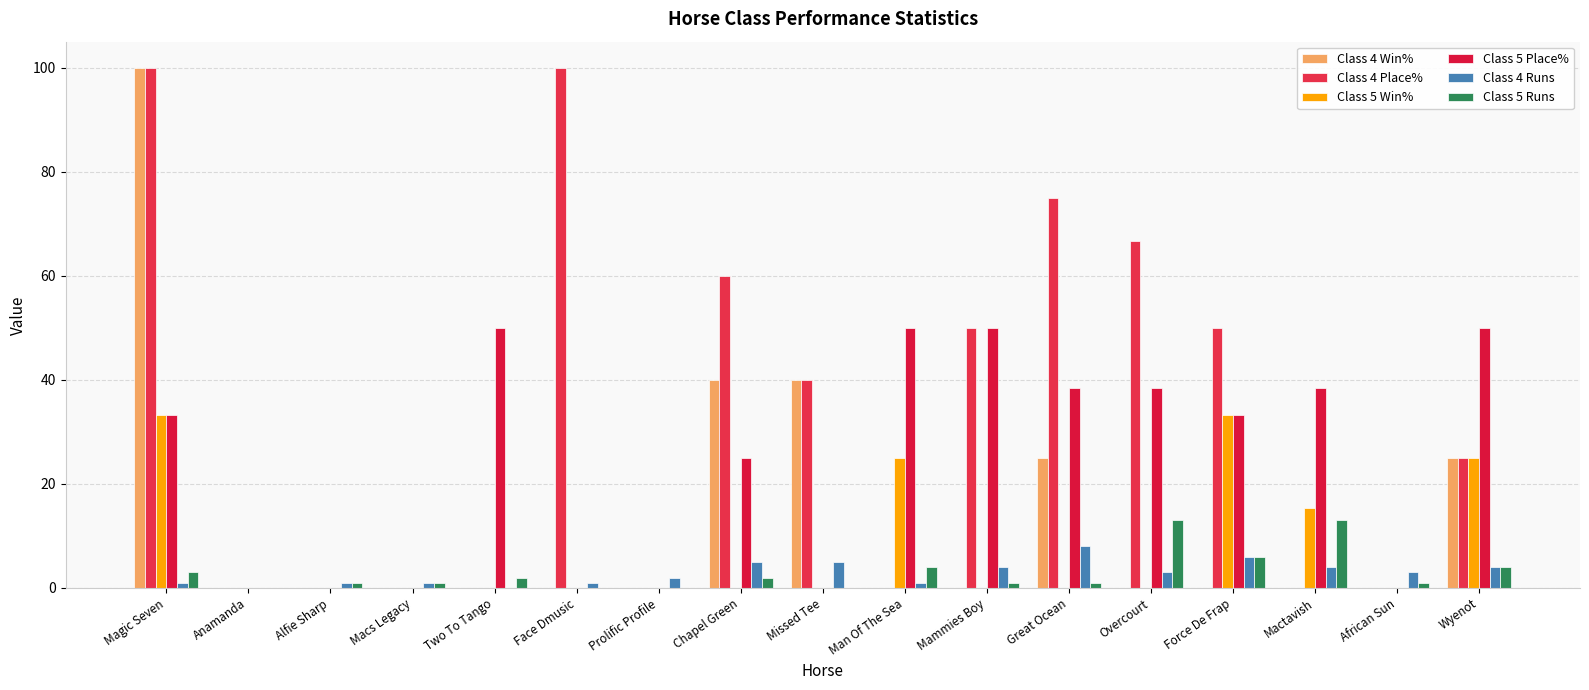

Reading left to right, list all the values displayed in this chart.

Class 4 Win%: 100.0	0.0	0.0	0.0	0.0	0.0	0.0	40.0	40.0	0.0	0.0	25.0	0.0	0.0	0.0	0.0	25.0
Class 4 Place%: 100.0	0.0	0.0	0.0	0.0	100.0	0.0	60.0	40.0	0.0	50.0	75.0	66.7	50.0	0.0	0.0	25.0
Class 5 Win%: 33.3	0.0	0.0	0.0	0.0	0.0	0.0	0.0	0.0	25.0	0.0	0.0	0.0	33.3	15.4	0.0	25.0
Class 5 Place%: 33.3	0.0	0.0	0.0	50.0	0.0	0.0	25.0	0.0	50.0	50.0	38.5	38.5	33.3	38.5	0.0	50.0
Class 4 Runs: 1.0	0.0	1.0	1.0	0.0	1.0	2.0	5.0	5.0	1.0	4.0	8.0	3.0	6.0	4.0	3.0	4.0
Class 5 Runs: 3.0	0.0	1.0	1.0	2.0	0.0	0.0	2.0	0.0	4.0	1.0	1.0	13.0	6.0	13.0	1.0	4.0